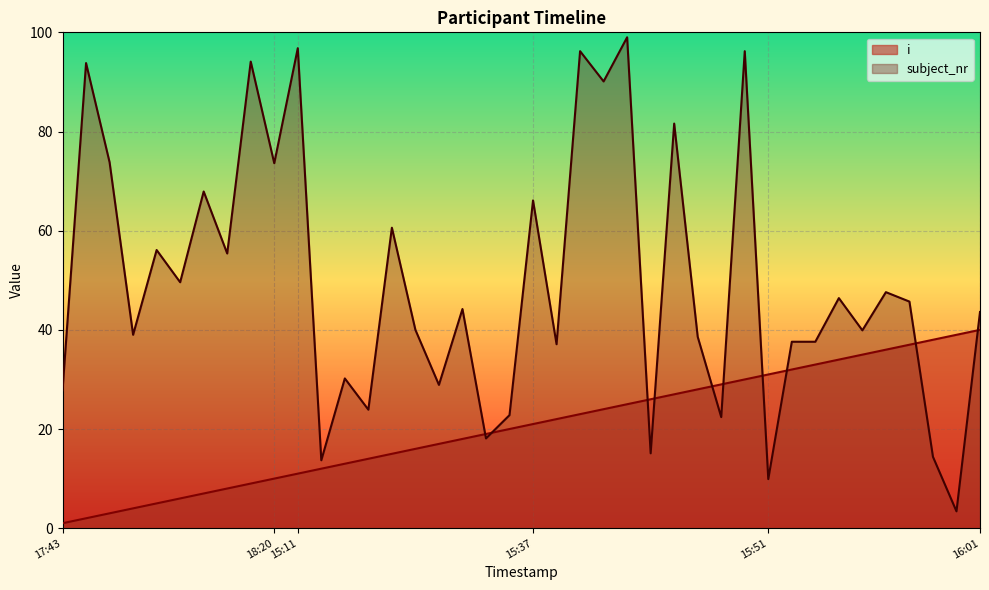

What are all the series names shown in the legend?

i, subject_nr